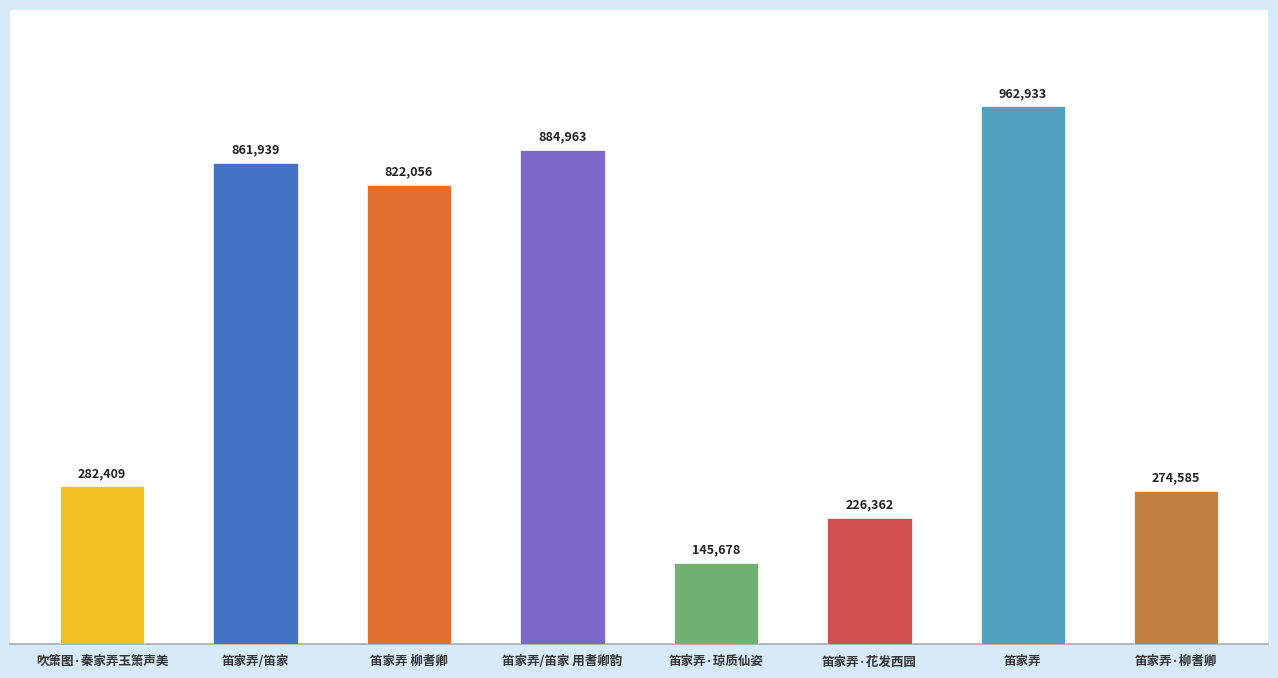

Does the chart contain stacked bars?

No